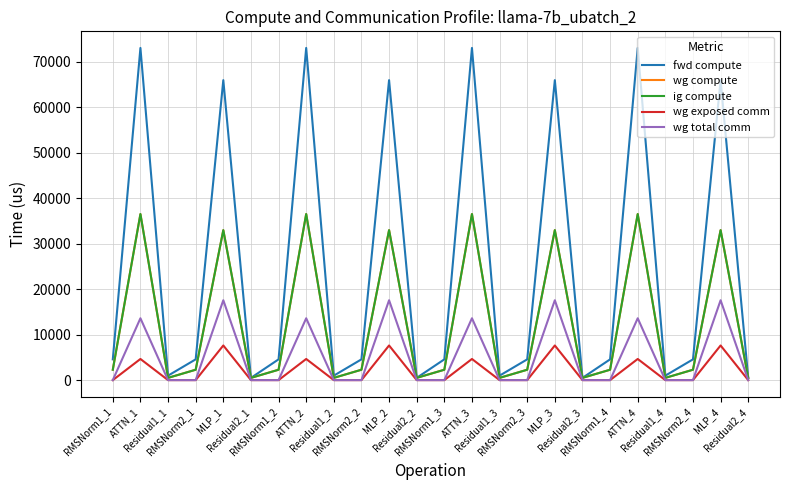

What is the maximum value shown in the chart?

72994.0